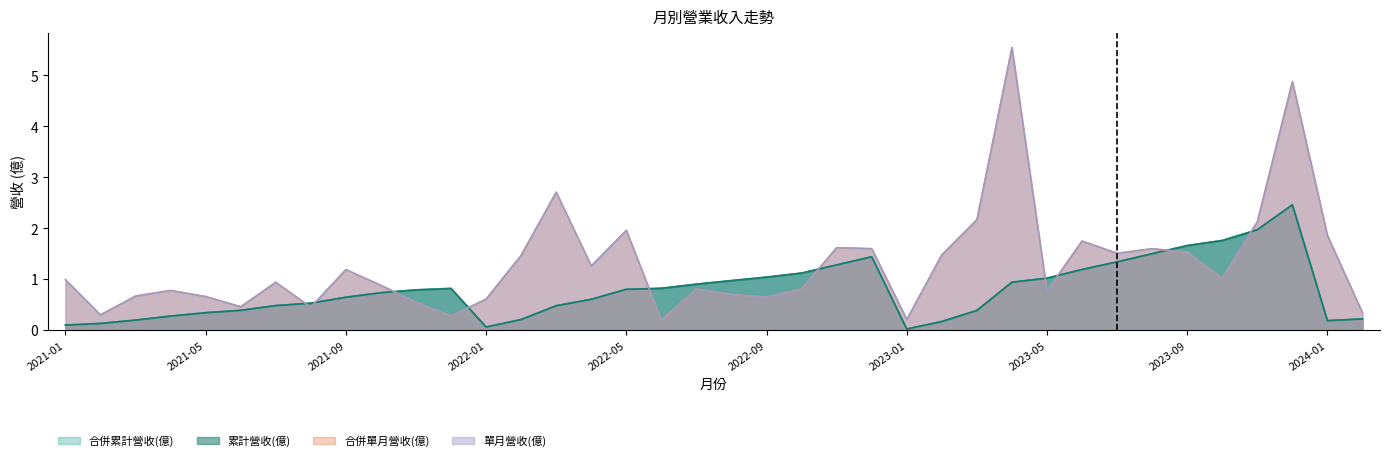

What is the label of the 35th point from the left?

2023-11